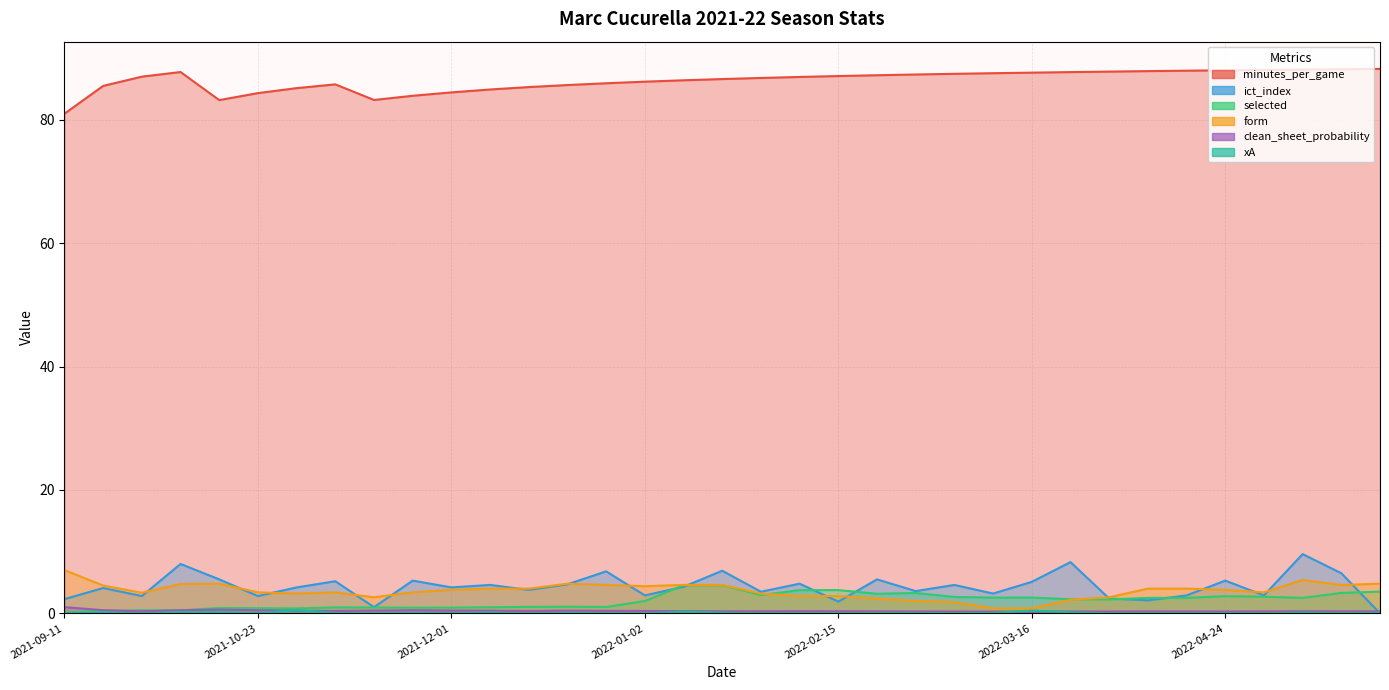

Which category has the highest value in the clean_sheet_probability series?

2021-09-11